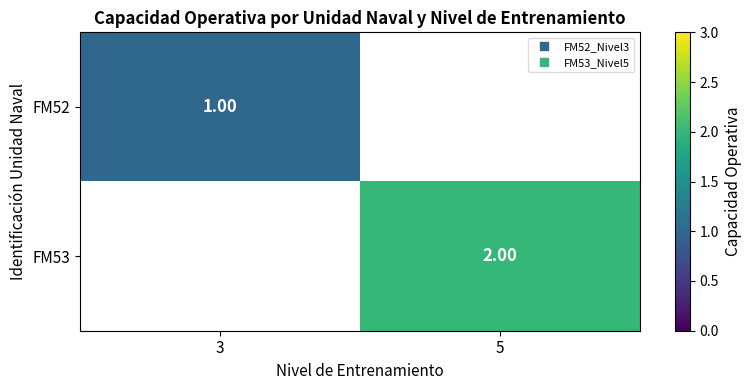

What is the greatest value displayed?

2.0